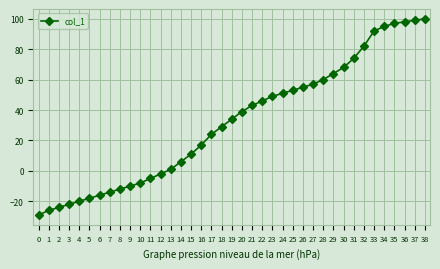

What is the difference between the values at 37 and 20?

60